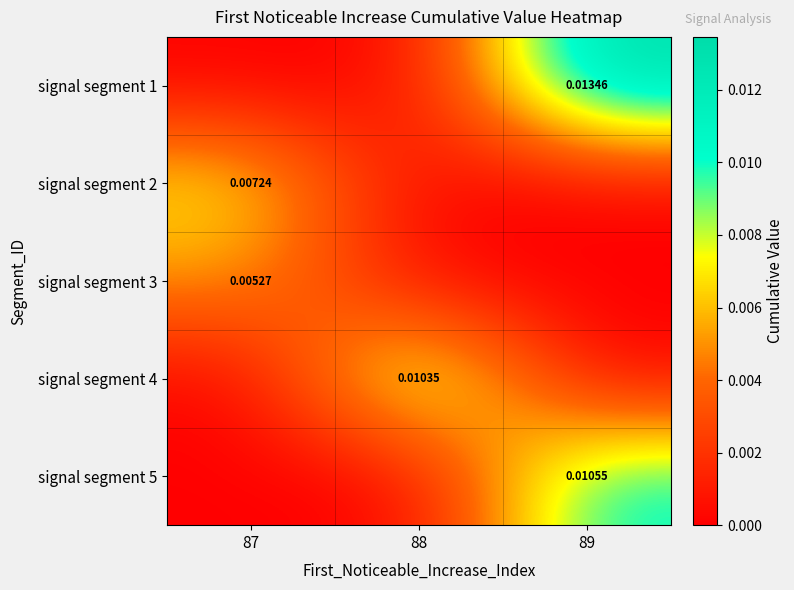

Is it true that signal segment 2 equals 0.0 at 87?

True